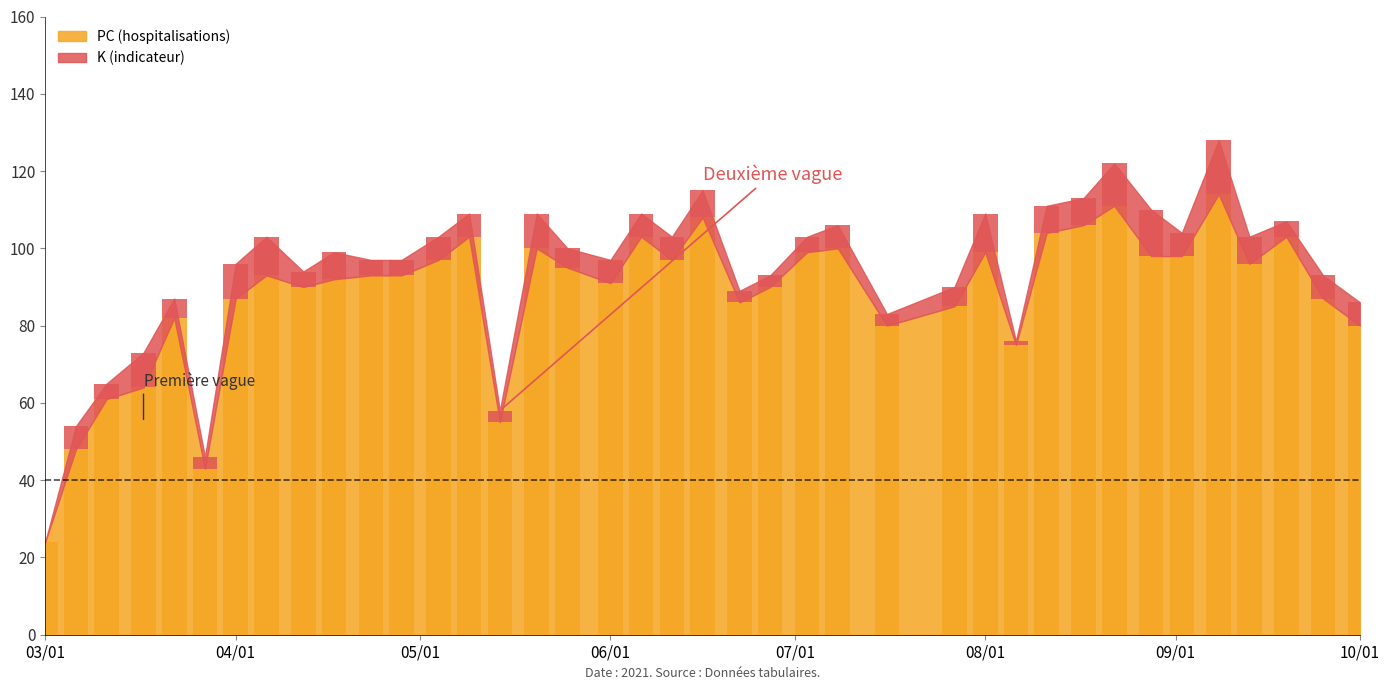

At which label is PC closest to 69?

2021-03-17